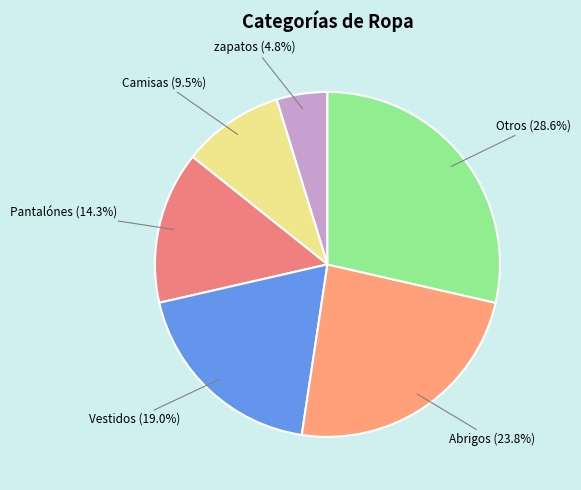

Rank the categories by value from lowest to highest.

zapatos, Camisas, Pantalónes, Vestidos, Abrigos, Otros